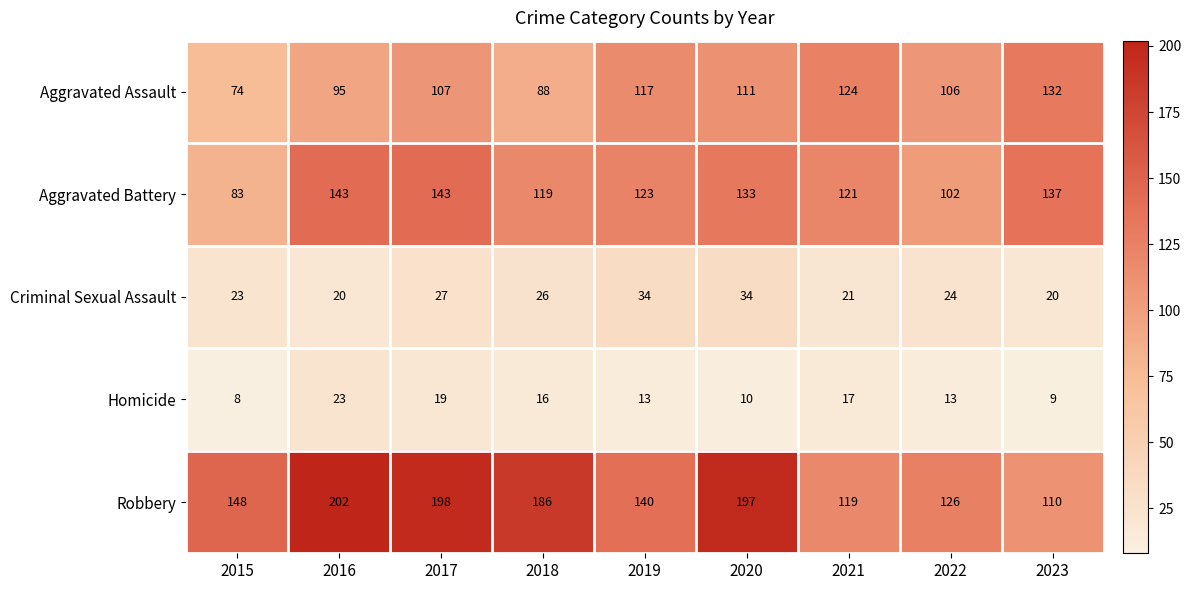

Read the Aggravated Battery value at 2023, to the nearest 5.

135